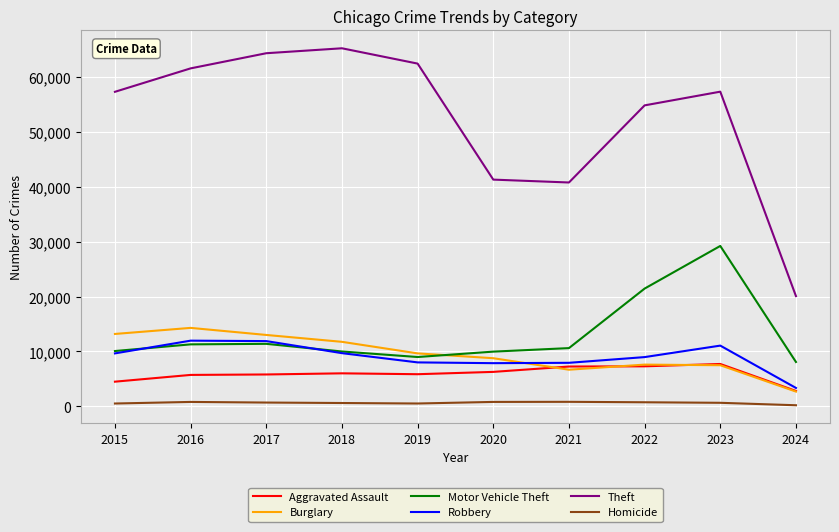

Is the value of Aggravated Assault at 2018 greater than the value of Robbery at 2020?

No